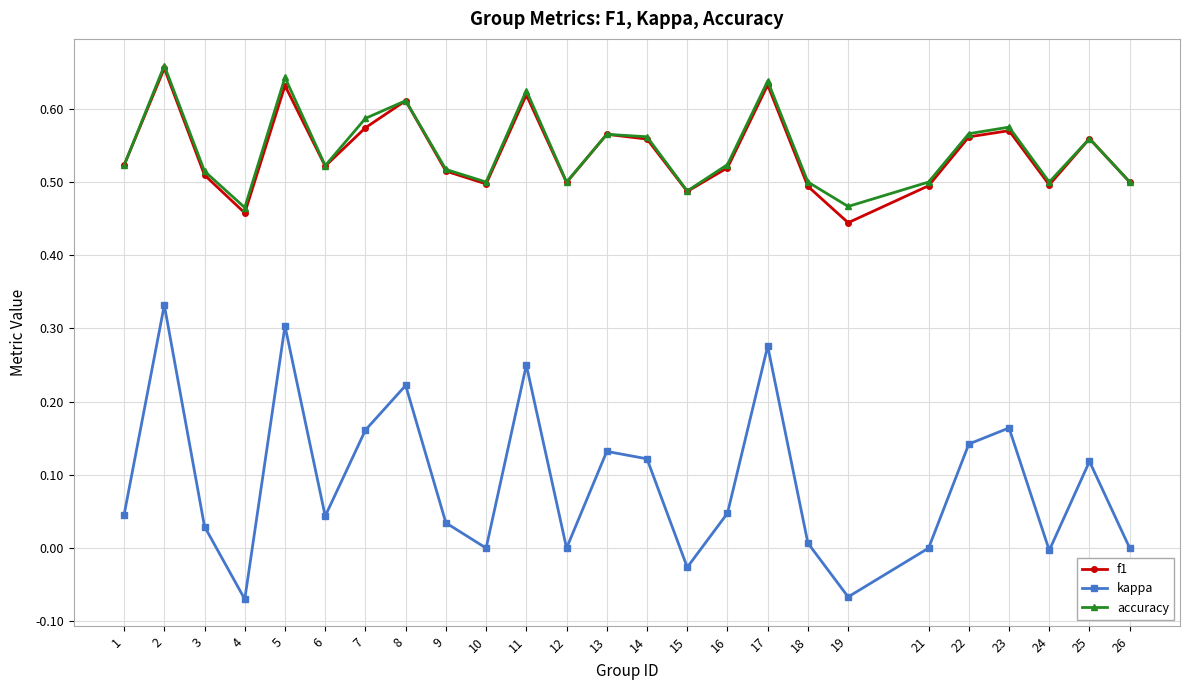

Which label corresponds to the largest value in the chart?

2